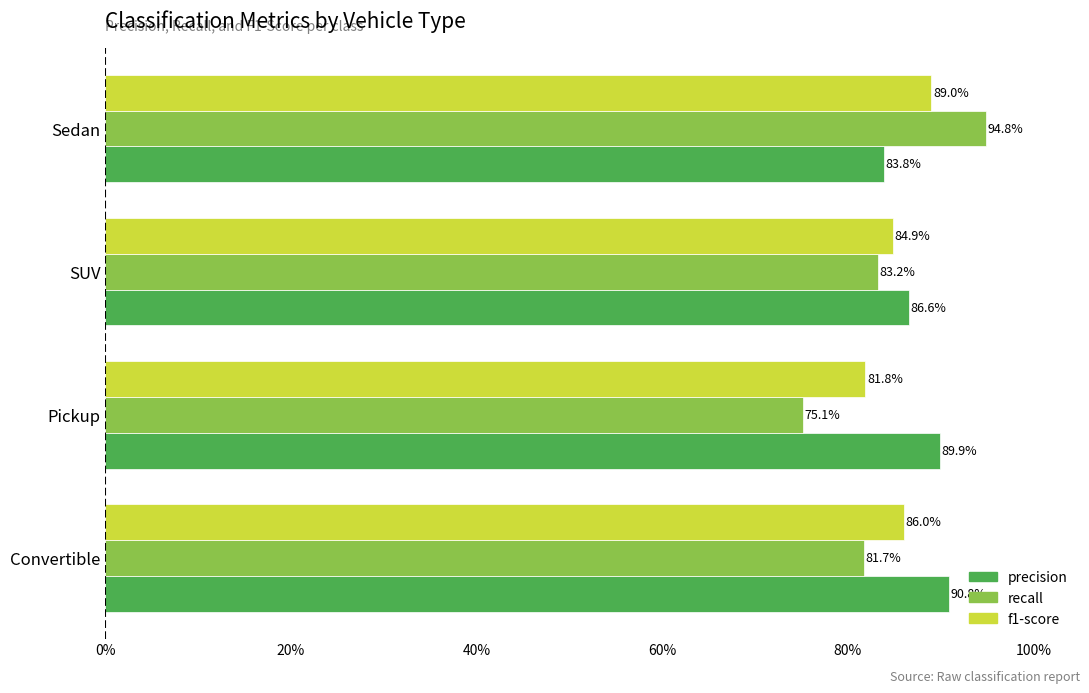

List the series in order of their peak value, highest first.

recall, precision, f1-score